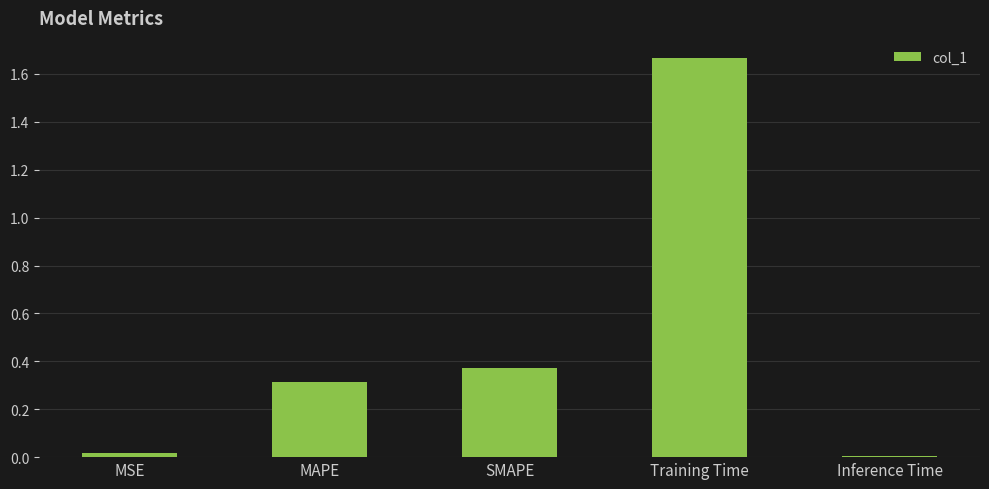

Which label corresponds to the largest value in the chart?

Training Time